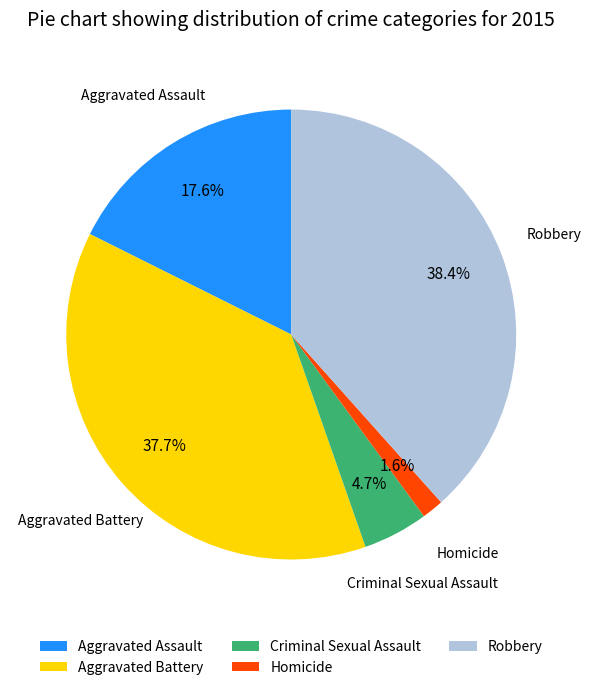

What percentage do Aggravated Battery and Homicide together represent?

39.3%